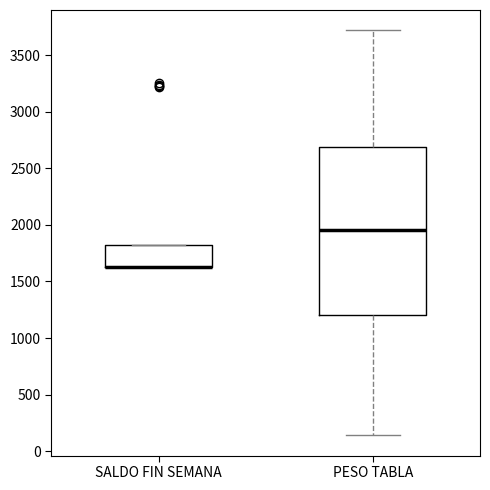

Which box is the tallest, from its lower edge to its upper edge?

PESO TABLA